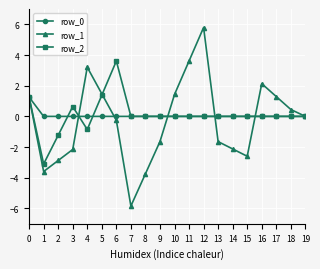

In row_1, how many points are higher than both neighbors (excluding endpoints)?

3